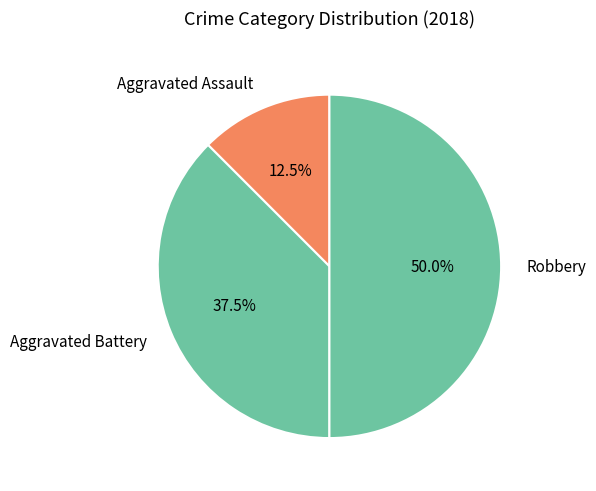

Count the number of slices in the pie.

3